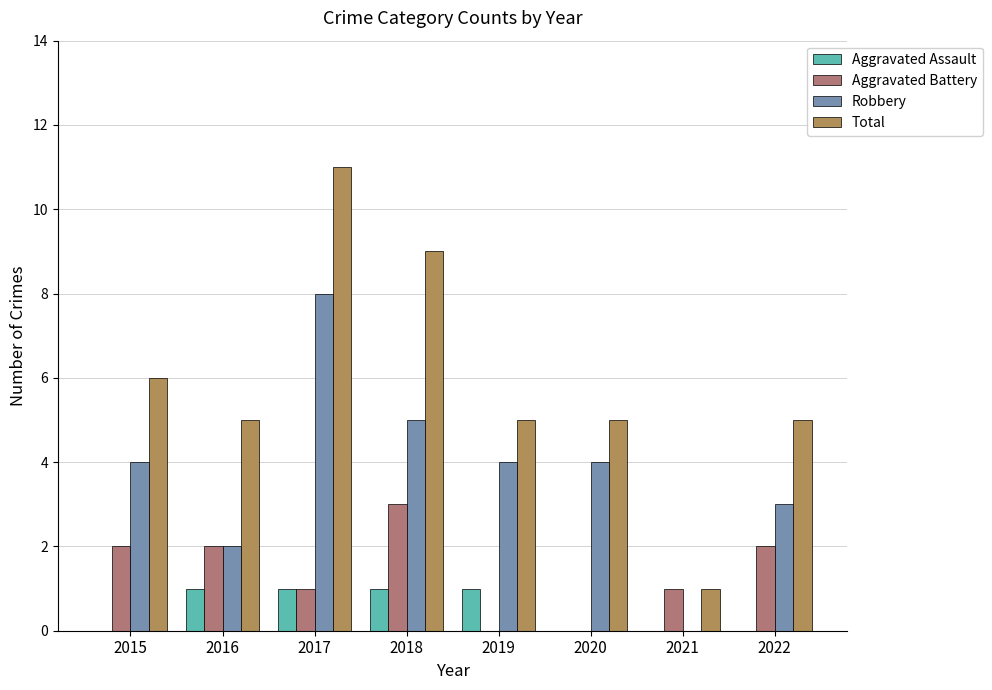

Is the value of Robbery at 2016 greater than the value of Aggravated Assault at 2018?

Yes